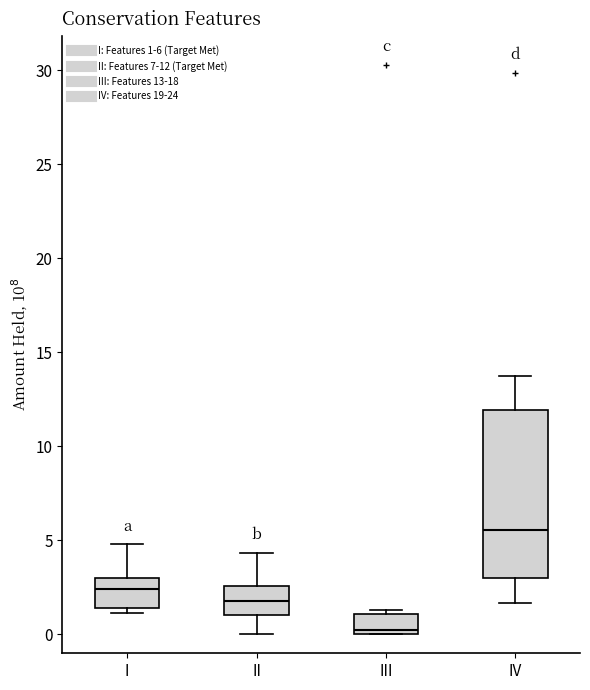

Reading left to right, transcribe this box plot: for each box, give where its median line is, the range the box spans, and where its two whiskers end, as read against the y-axis. The values are not printed on the chart, so give them approximately, as read against the axis.

I: median 2.5, box 1.5 to 3.0, whiskers 1.0 to 5.0
II: median 2.0, box 1.0 to 2.5, whiskers 0.0 to 4.5
III: median 0.0 (just above the box's lower edge), box 0.0 to 1.0, whiskers 0.0 to 1.5
IV: median 5.5, box 3.0 to 12.0, whiskers 1.5 to 13.5